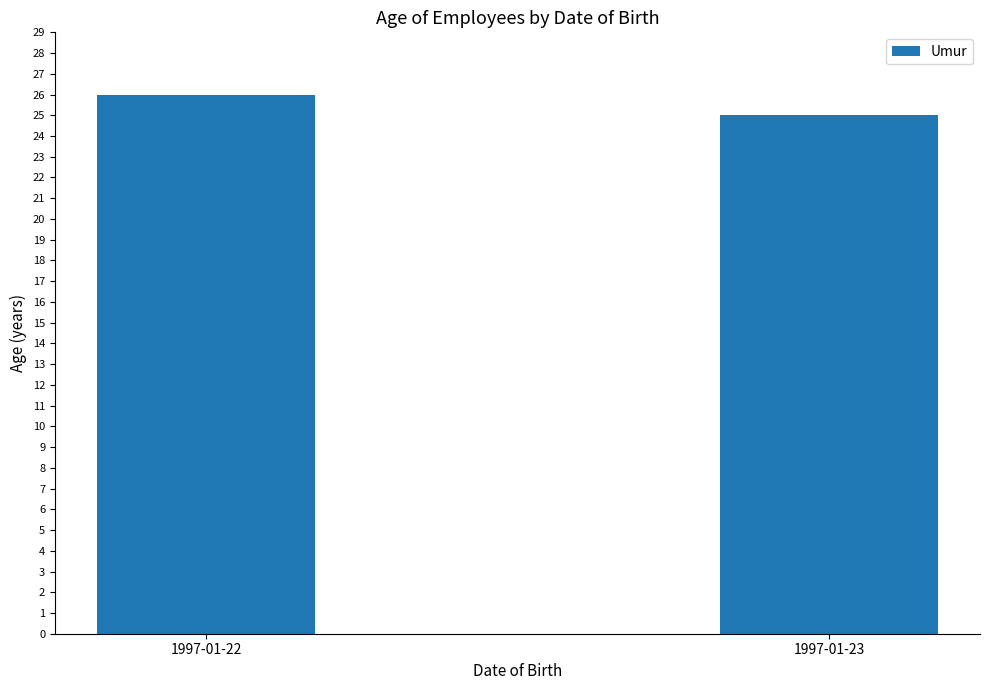

True or false: the data shows 44 at 1997-01-22.

False